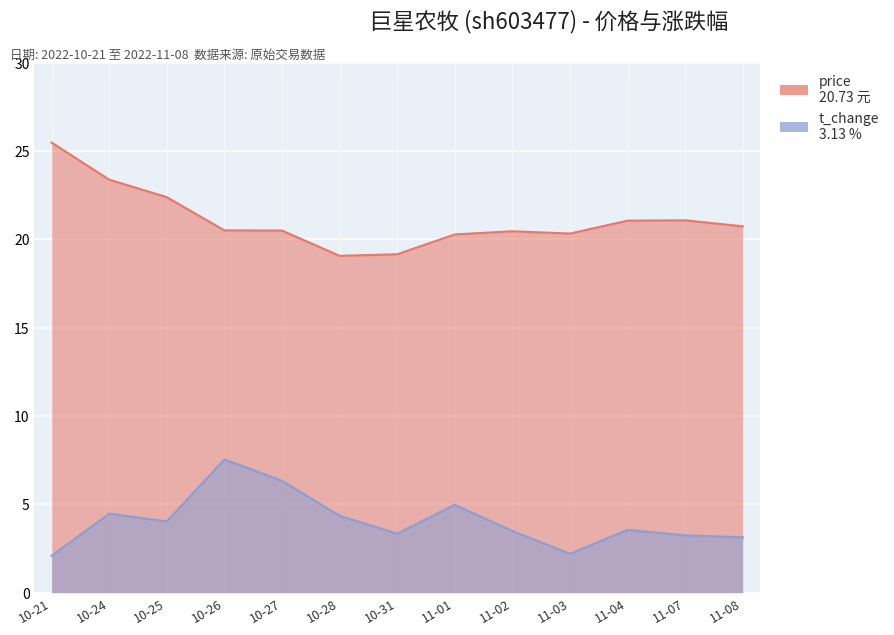

At 11-02, list the series in order from largest to smallest.

price, t_change